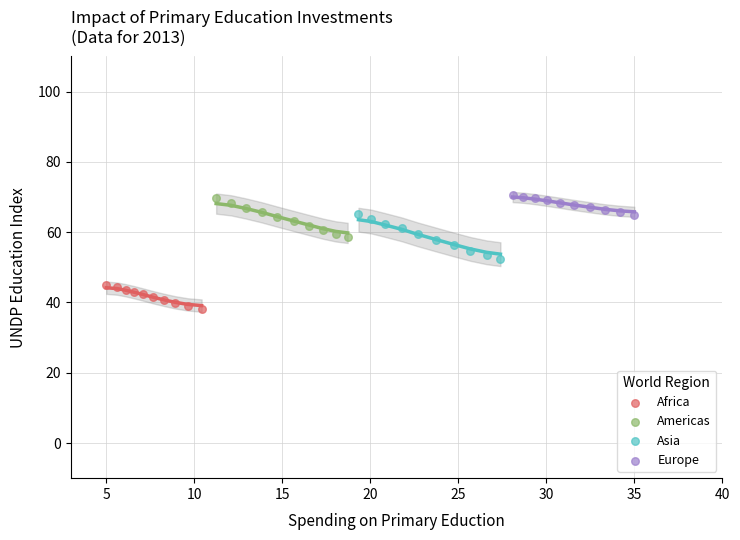

Which series contains the lowest Y value?

Africa